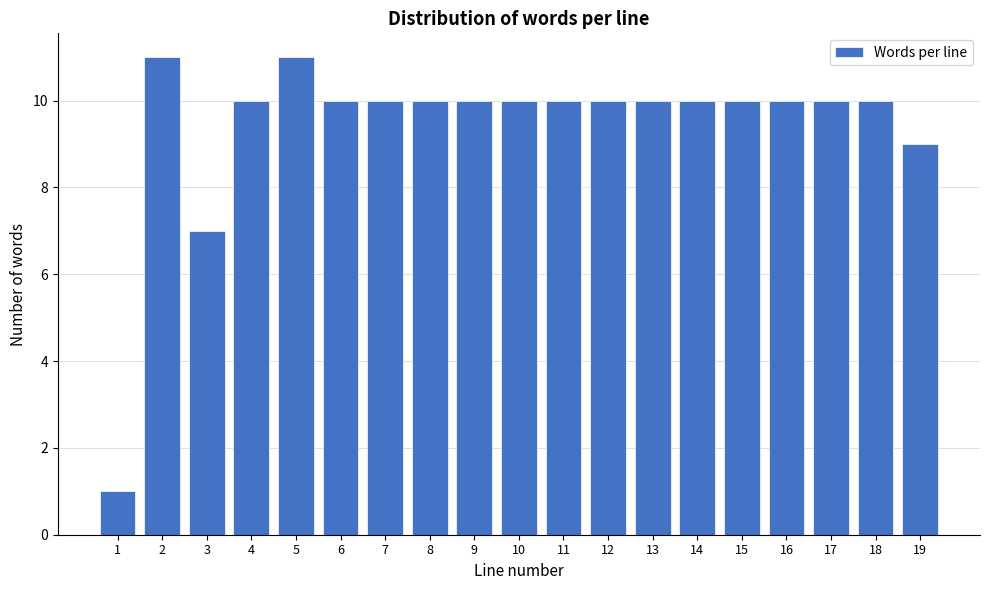

Reading right to left, extract all data points from this chart.

19=9	18=10	17=10	16=10	15=10	14=10	13=10	12=10	11=10	10=10	9=10	8=10	7=10	6=10	5=11	4=10	3=7	2=11	1=1